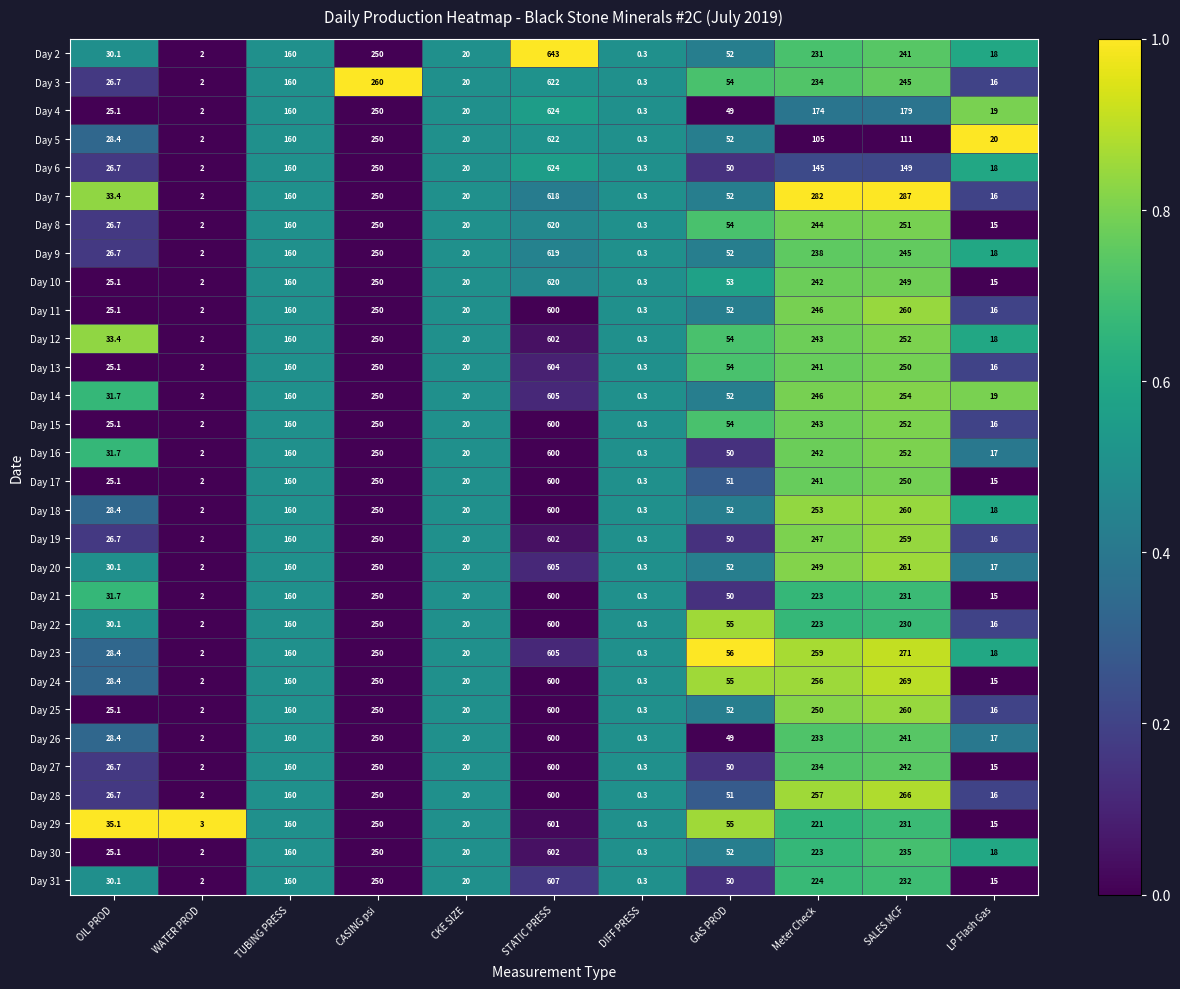

List the labels in order of Day 29 value, largest first.

STATIC PRESS, CASING psi, SALES MCF, Meter Check, TUBING PRESS, GAS PROD, OIL PROD, CKE SIZE, LP Flash Gas, WATER PROD, DIFF PRESS